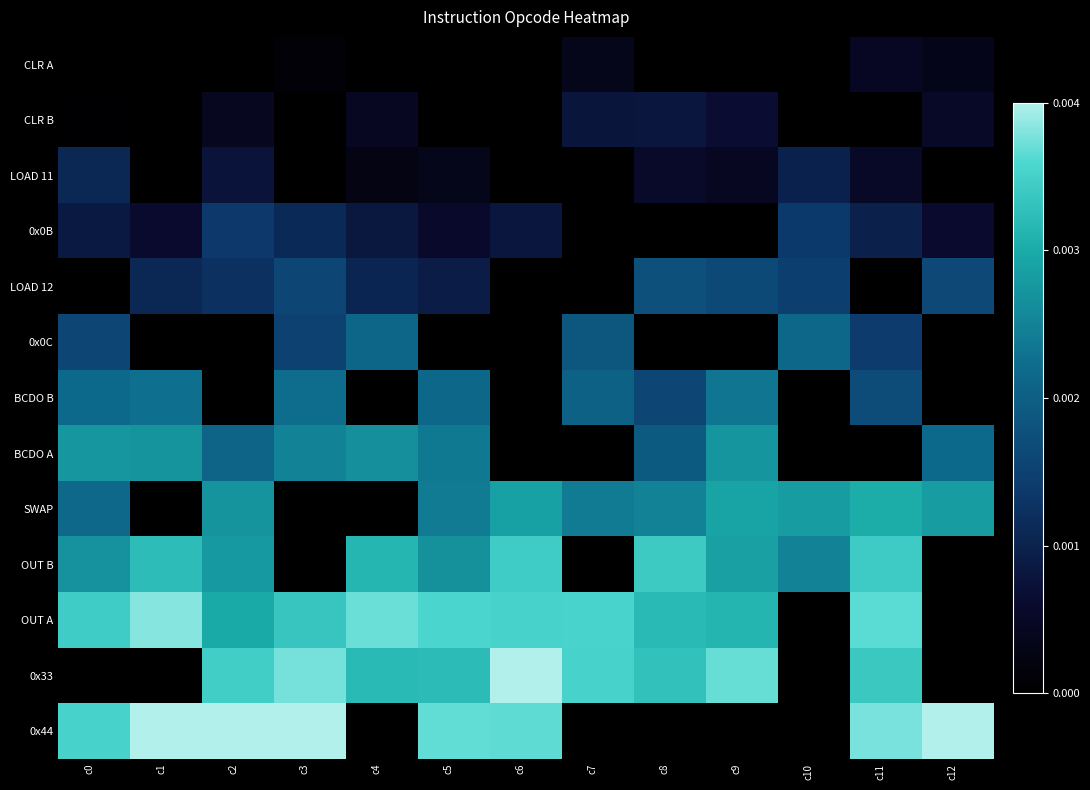

Rank the series at c2 from highest to lowest value.

0x44, 0x33, OUT A, OUT B, SWAP, BCDO A, 0x0B, LOAD 12, LOAD 11, CLR B, CLR A, 0x0C, BCDO B